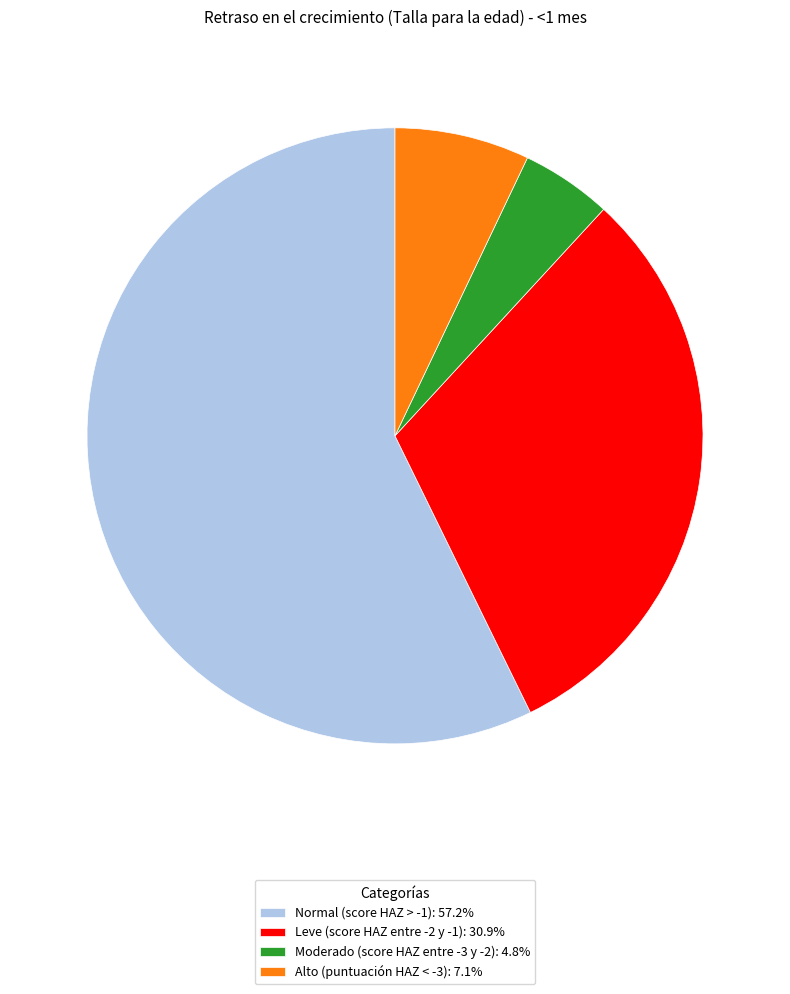

How many segments does this pie chart have?

4